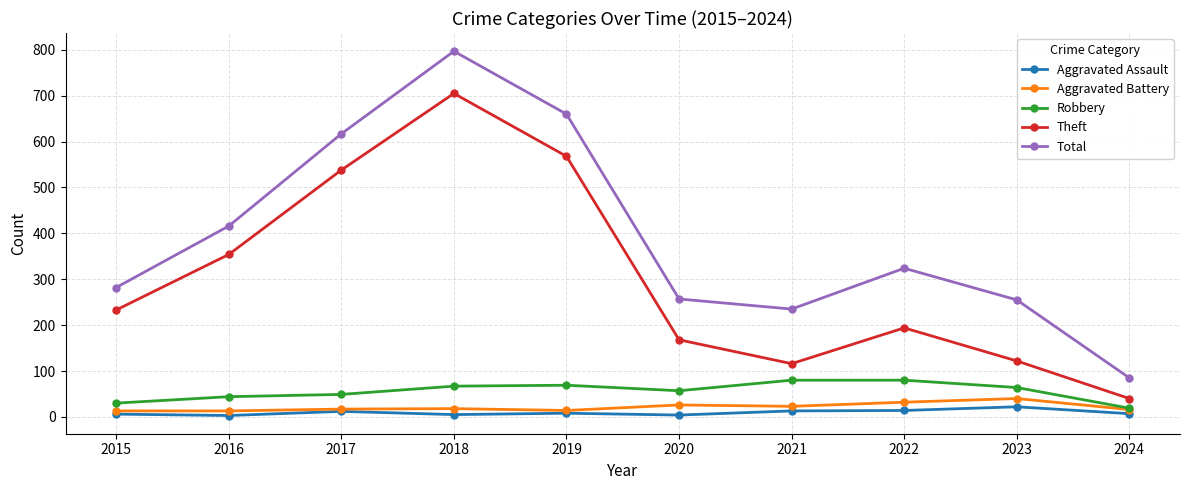

Rank the series at 2018 from lowest to highest value.

Aggravated Assault, Aggravated Battery, Robbery, Theft, Total